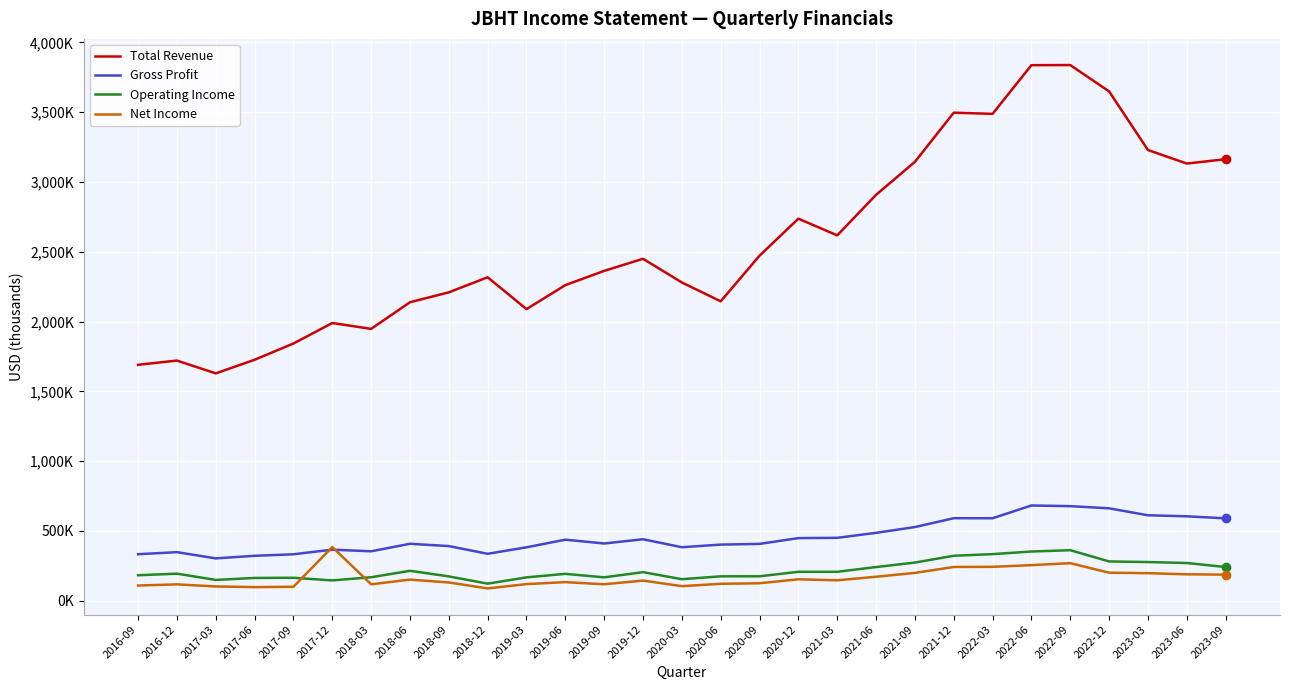

How many series are shown in this chart?

4